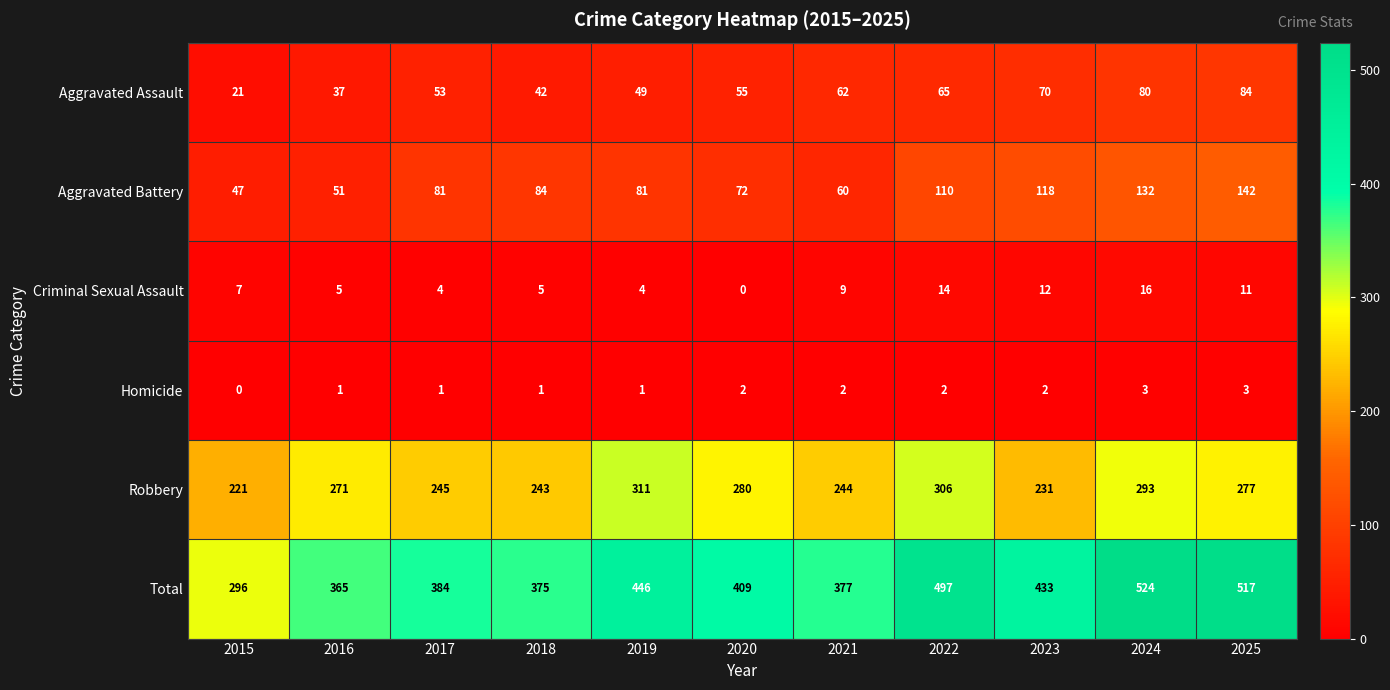

How many distinct data groups are displayed?

6